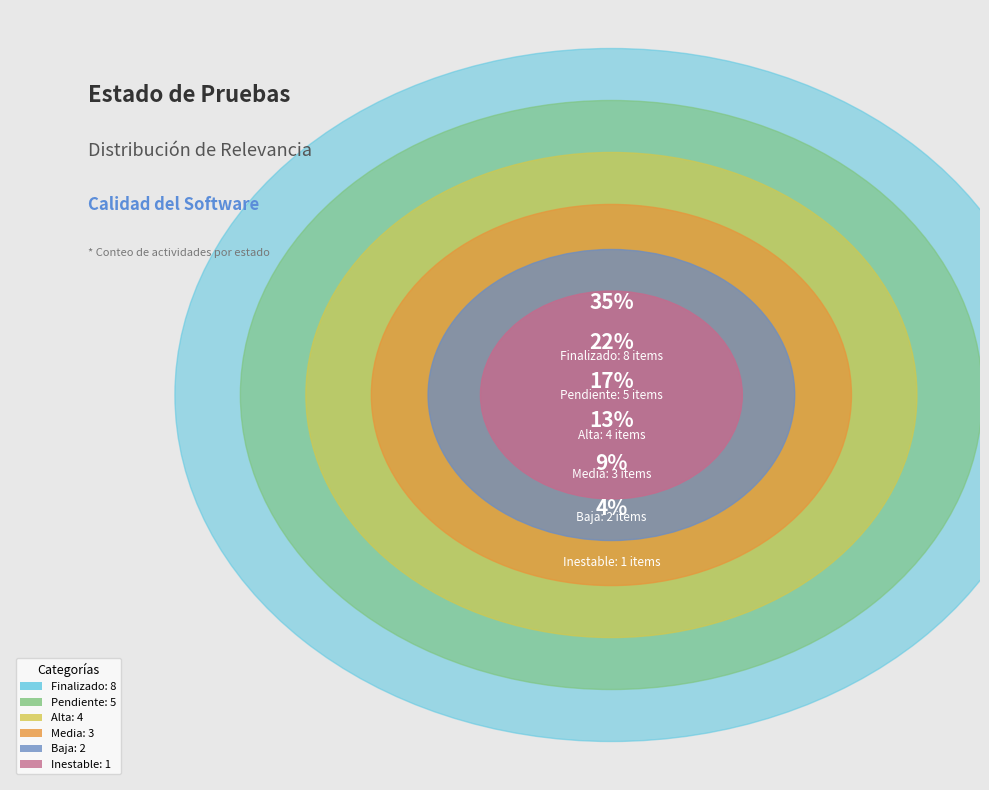

What is the change in value from Pendiente to Alta?

-1